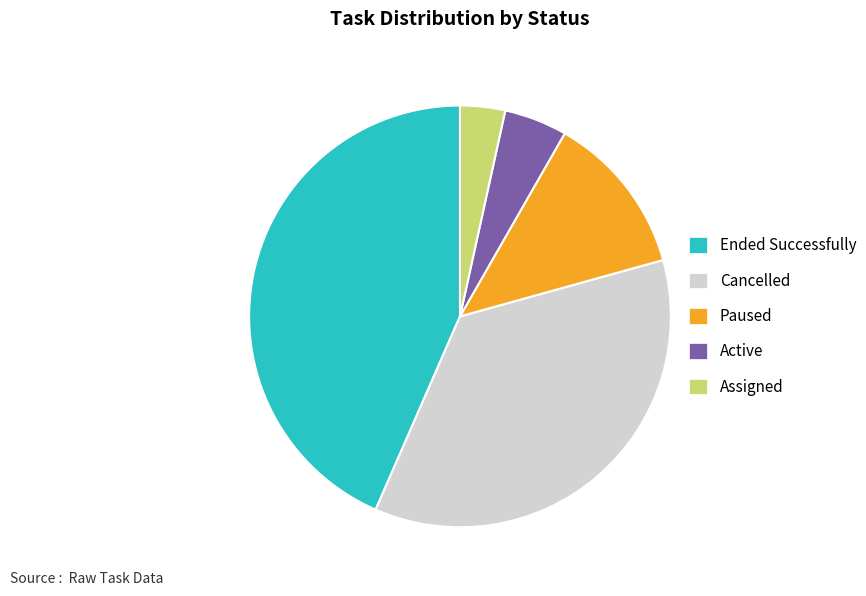

Is it true that Paused is 12% of the pie?

True